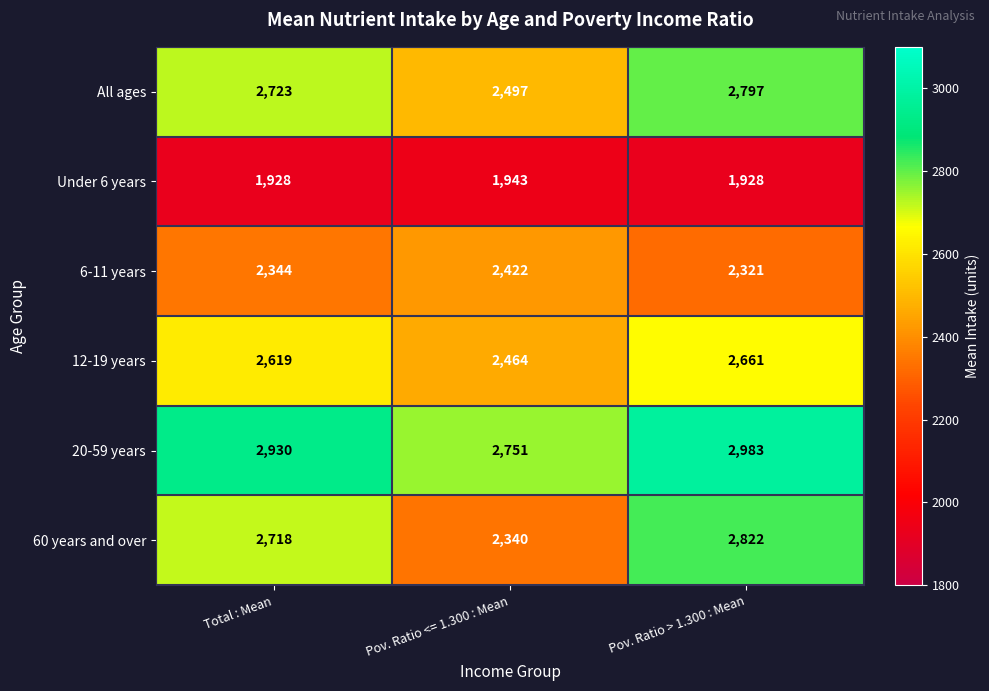

Rank the series at Total : Mean from highest to lowest value.

20-59 years, All ages, 60 years and over, 12-19 years, 6-11 years, Under 6 years